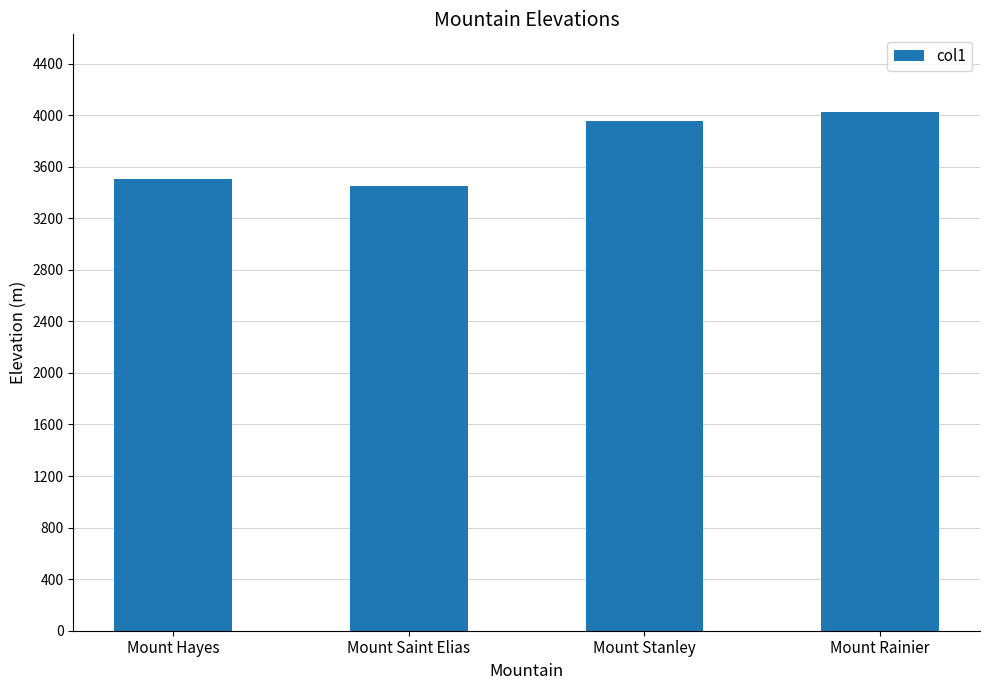

List the labels in order of value, largest first.

Mount Rainier, Mount Stanley, Mount Hayes, Mount Saint Elias